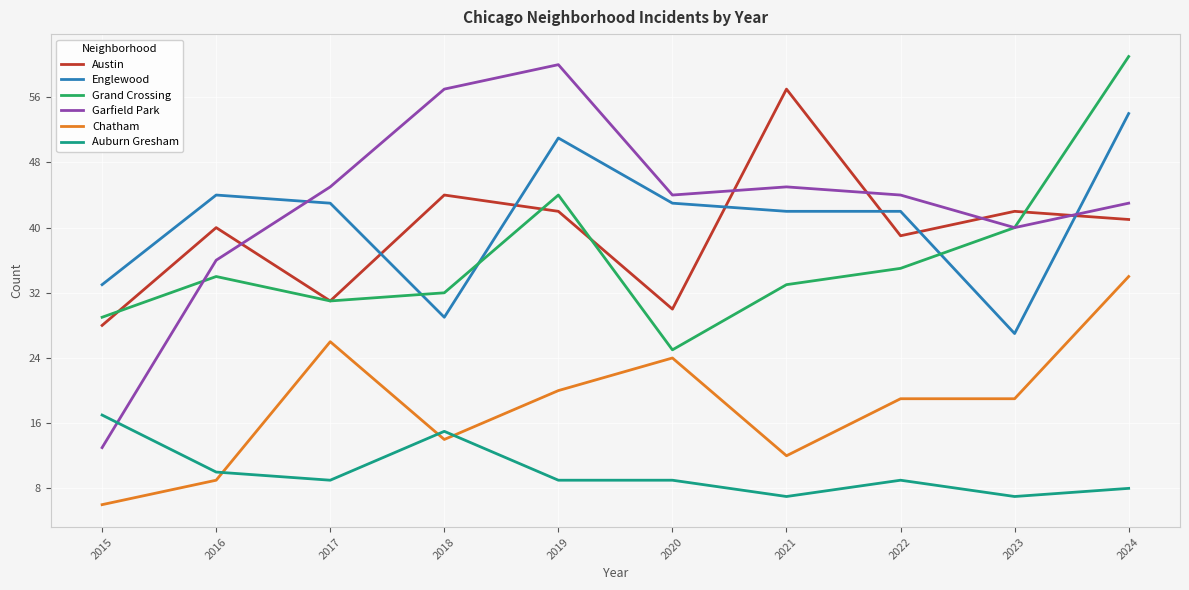

How many lines are shown in the chart?

6